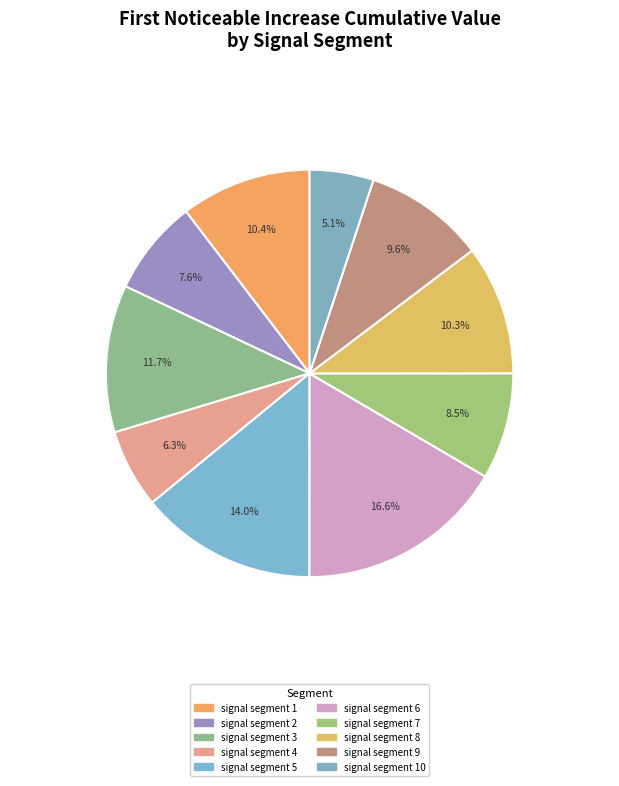

Count the number of slices in the pie.

10